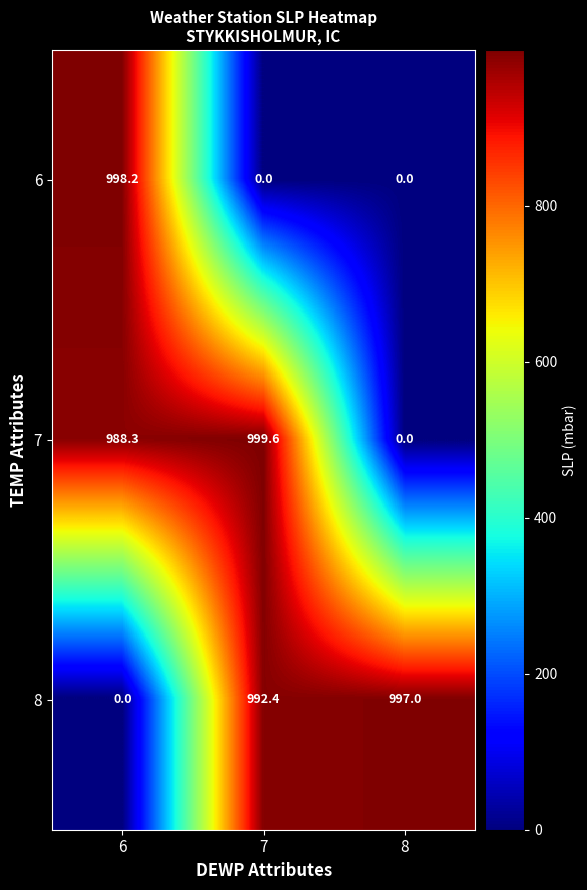

What is the greatest value displayed?

999.6